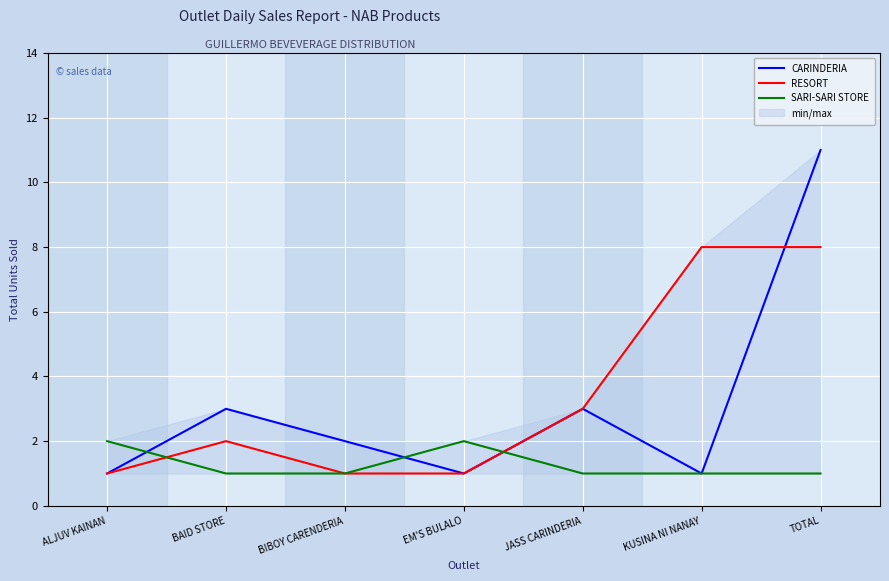

Between BIBOY CARENDERIA and TOTAL, which is larger?

TOTAL